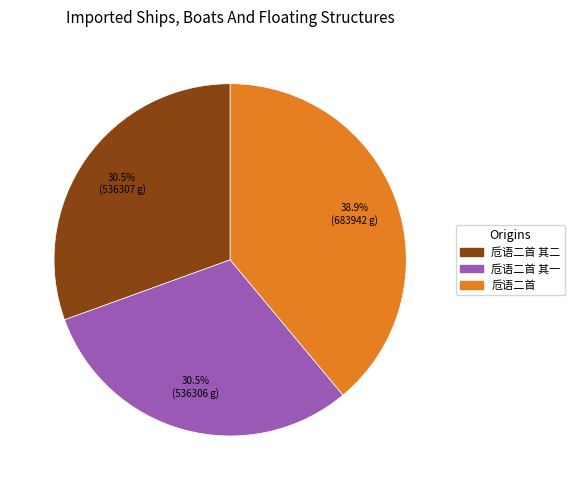

Is there any slice that represents more than half of the pie?

No